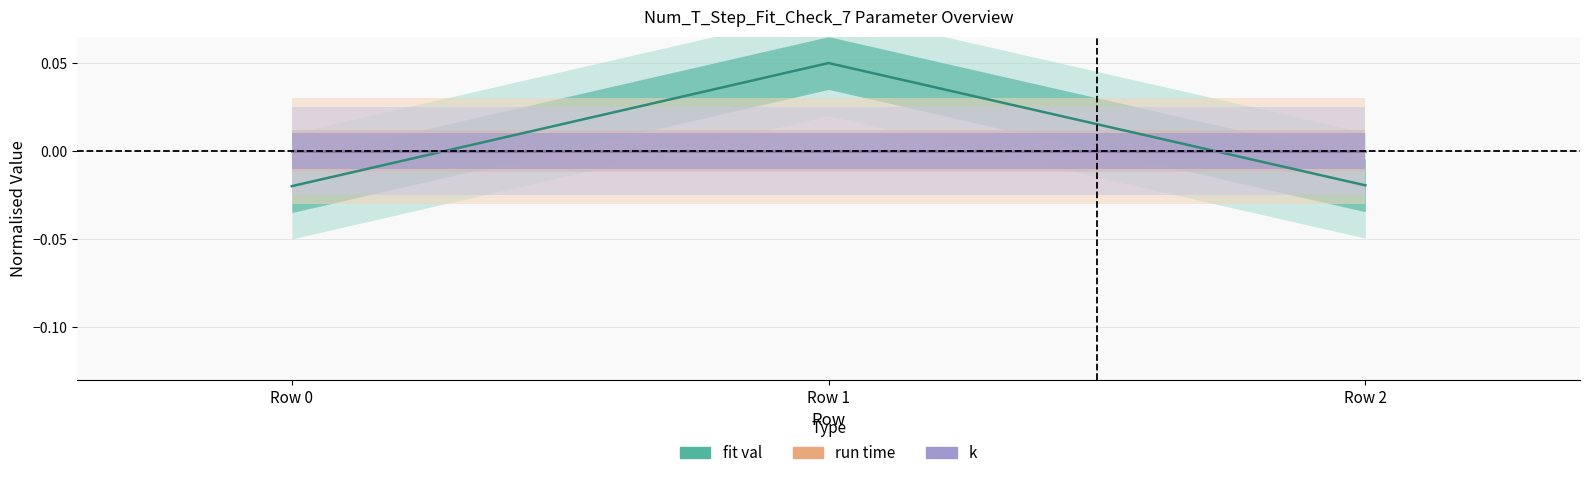

Rank the series by their maximum value, from lowest to highest.

run time, k, fit val